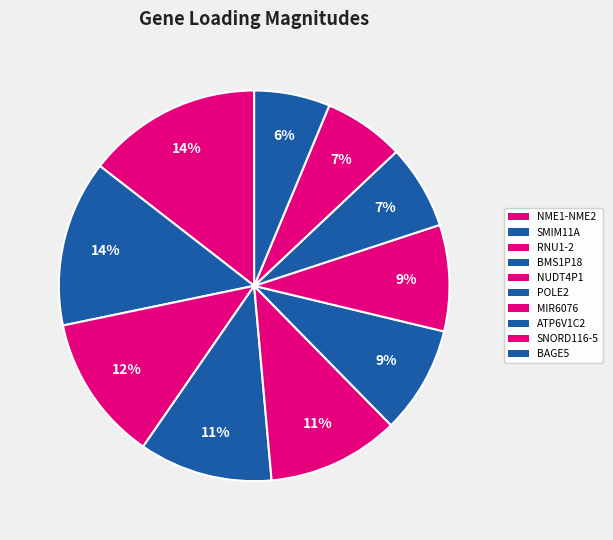

To the nearest percent, what is the average slice percentage?

10%